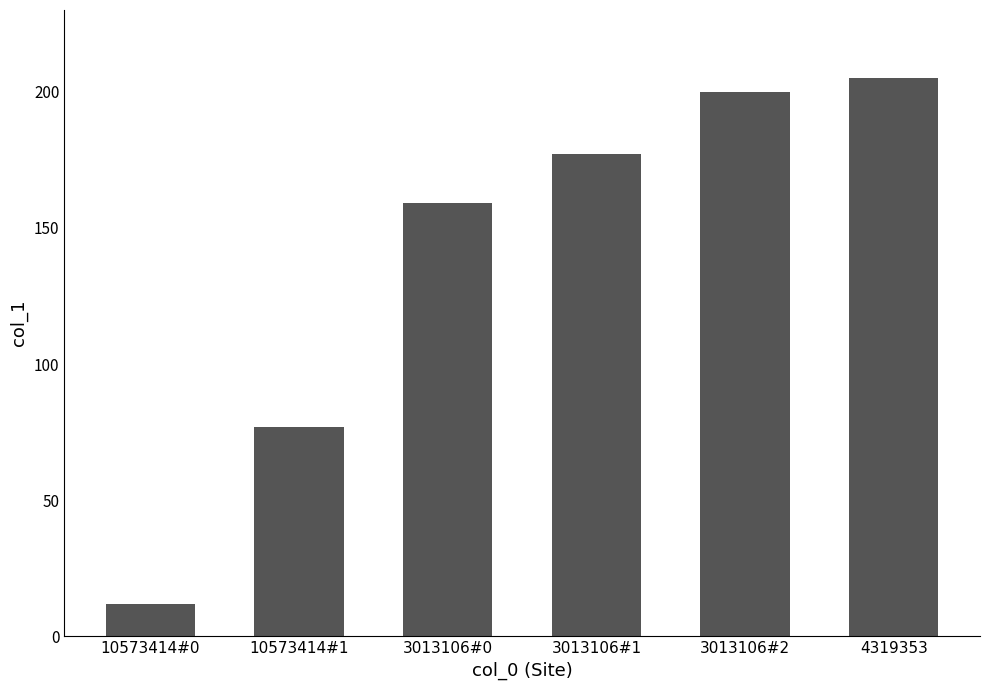

The chart shows a value of 38 at 10573414#1. True or false?

False